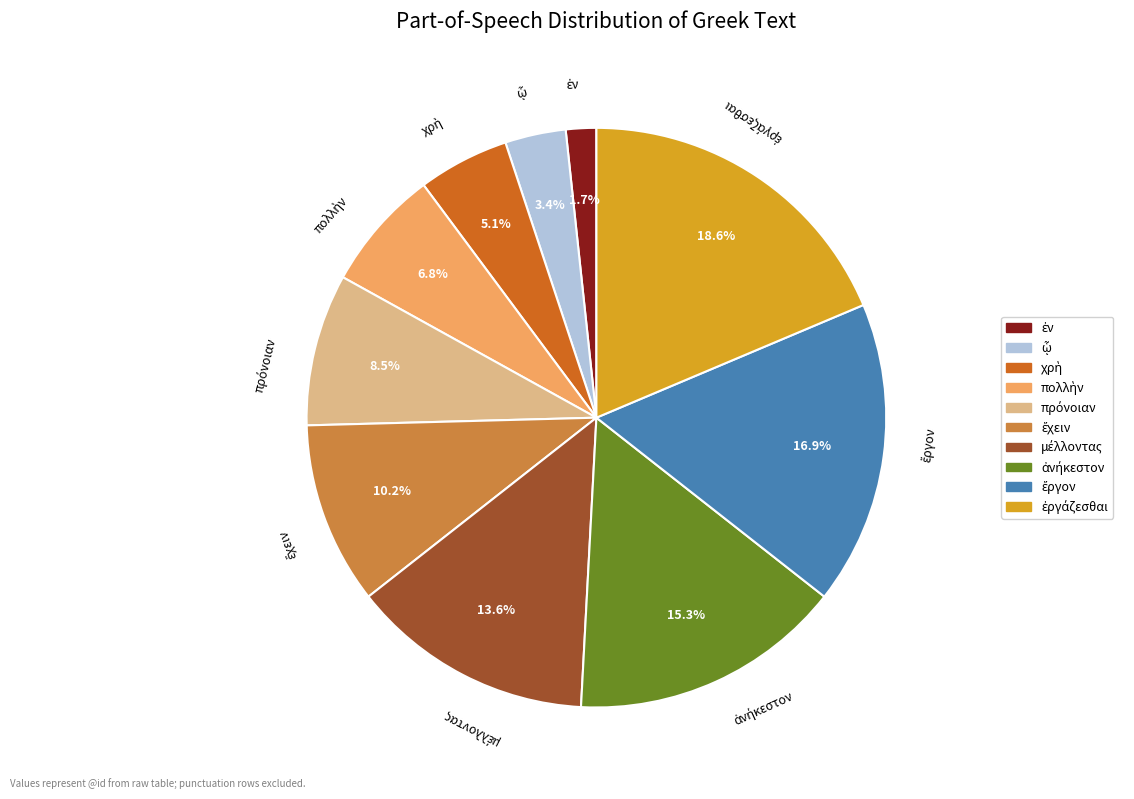

Is there any slice that represents more than half of the pie?

No